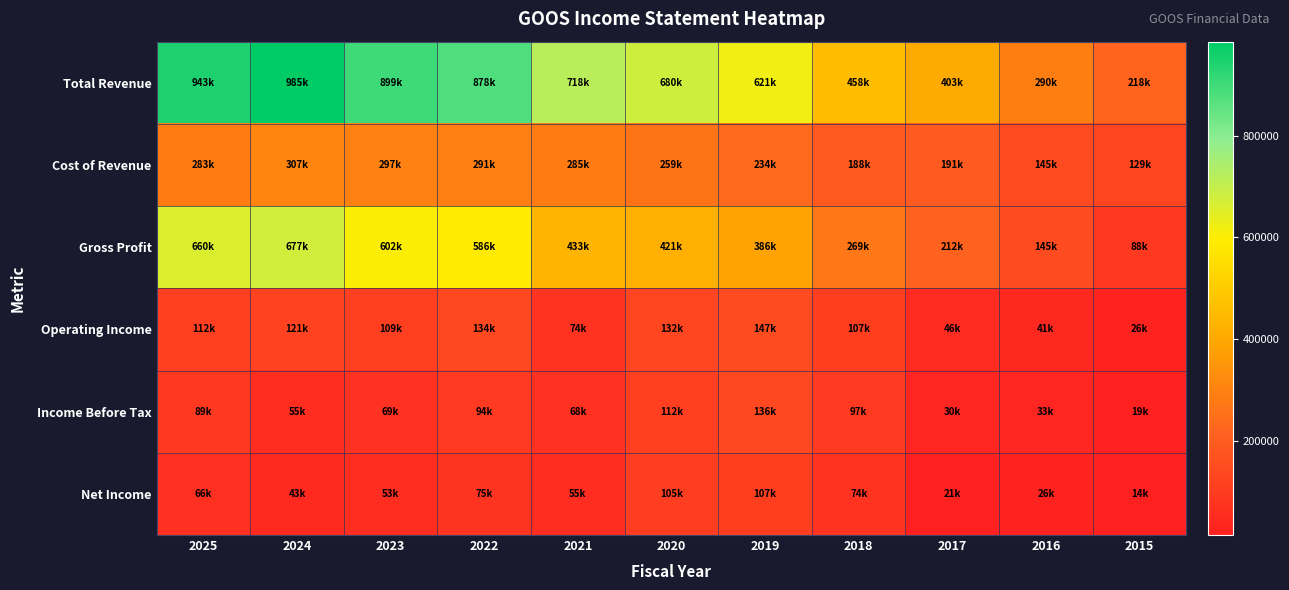

At which category is the sum across all series the highest?

2024